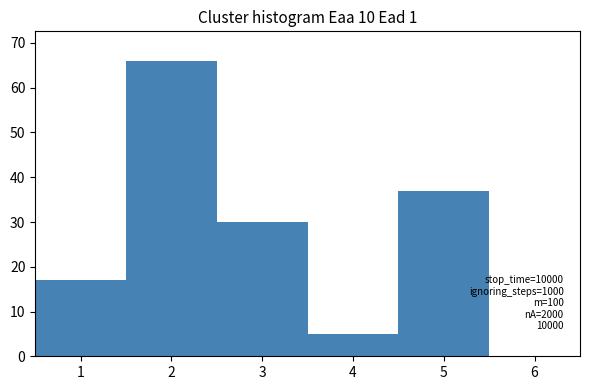

Which range on the x-axis has the tallest bar?

1.5 to 2.5